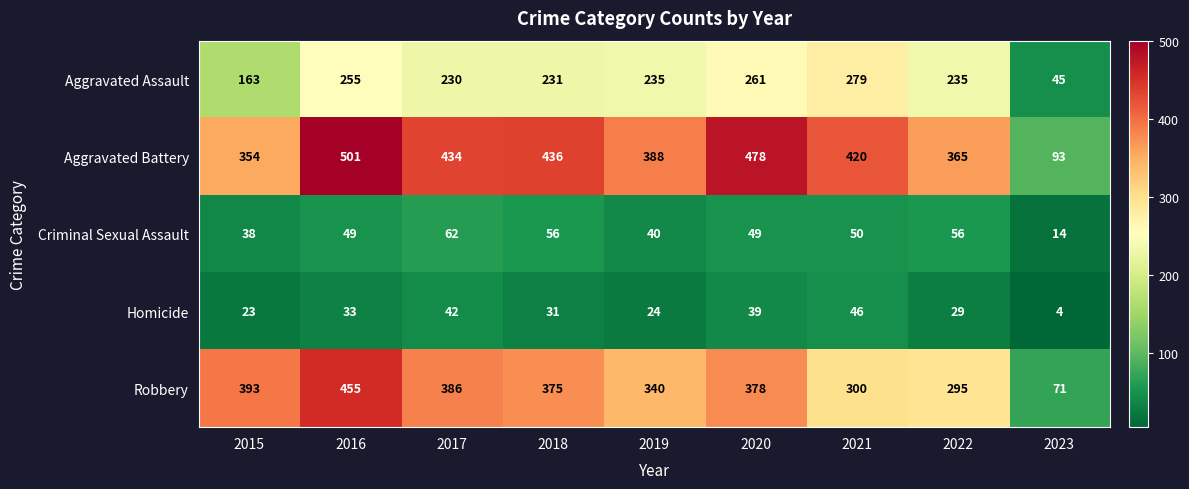

What is the sum of the Aggravated Battery values at 2019 and 2017?

822